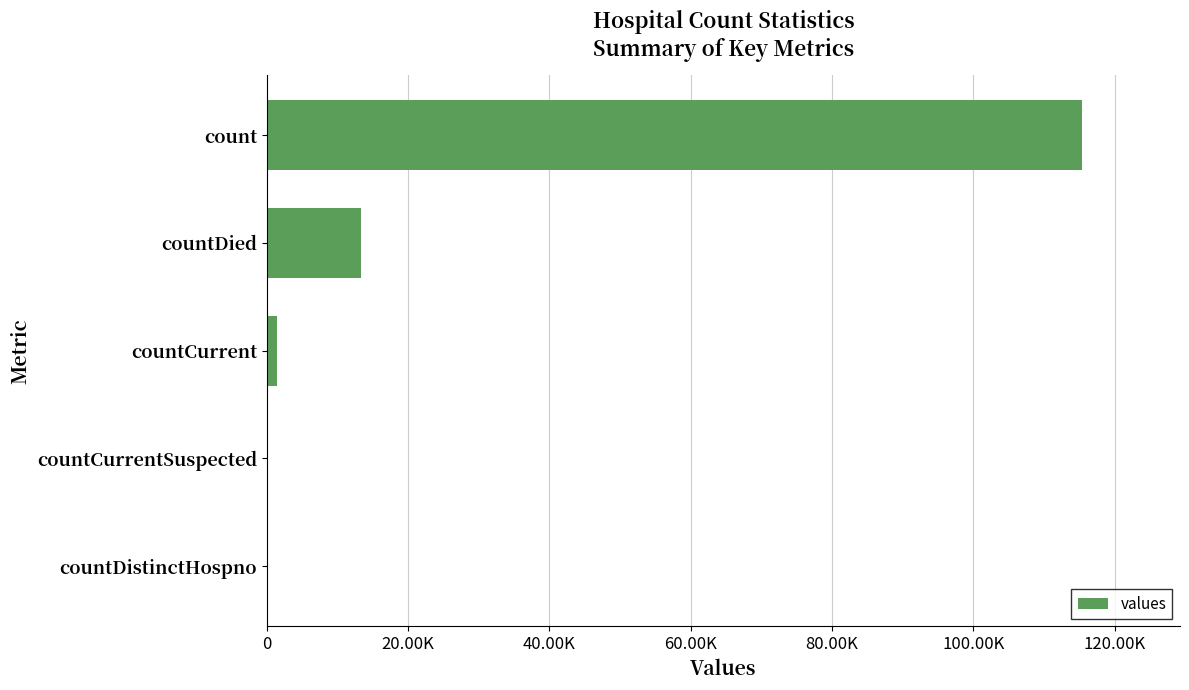

How many series are shown in this chart?

1